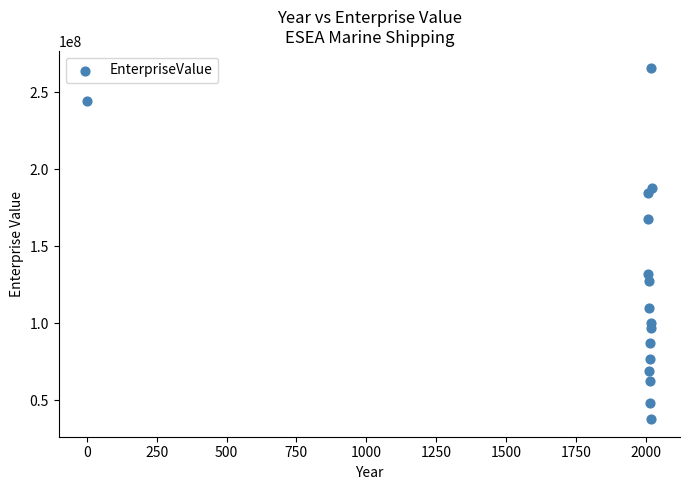

What Y value in the scatter plot is closest to 151426012?

167540291.8